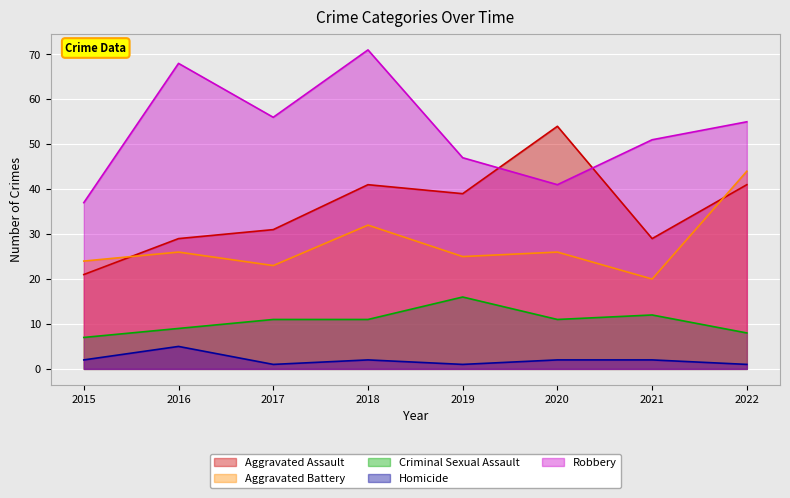

What is the sum of the Robbery values at 2017 and 2021?

107